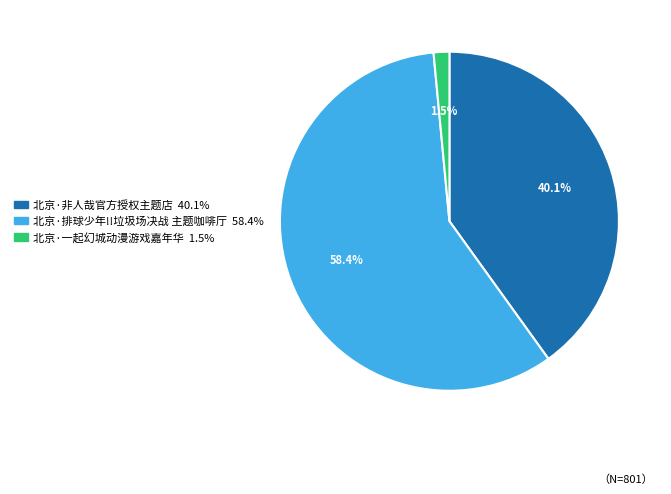

Which slice is the largest?

北京·排球少年!!垃圾场决战 主题咖啡厅